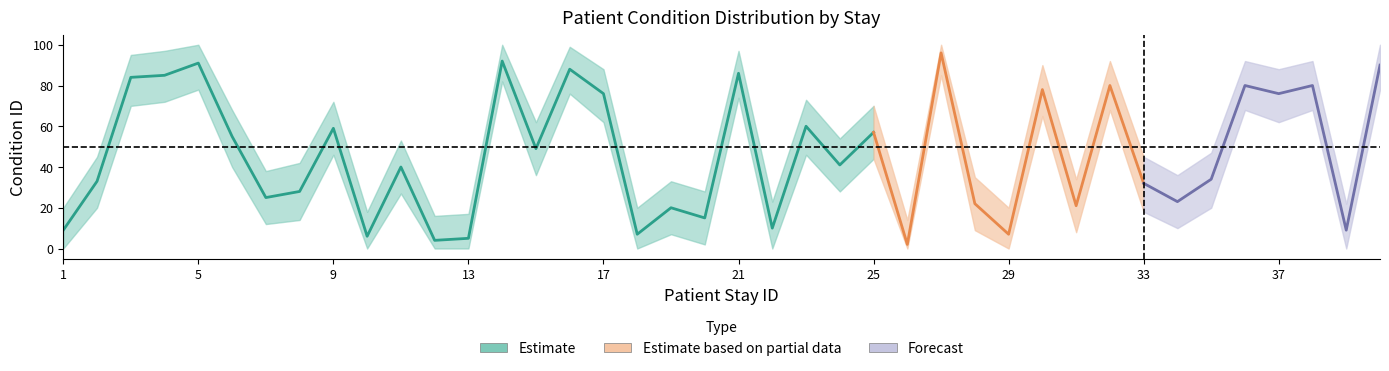

Is the value of mid at 26 greater than the value of upper at 29?

No